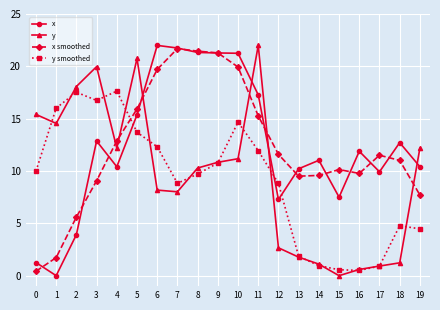

What is the difference between the second highest and minimum values in the y smoothed series?

17.0